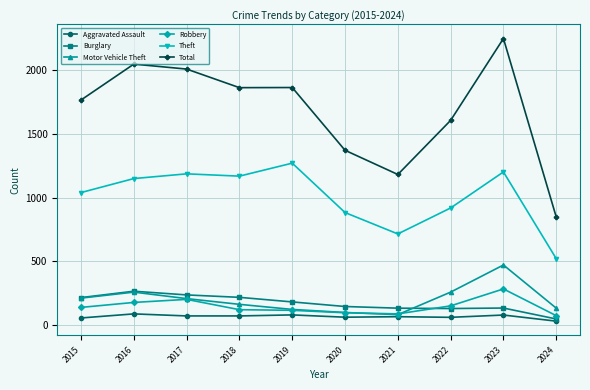

What is the value of the Burglary point at the 2nd from the left?

266